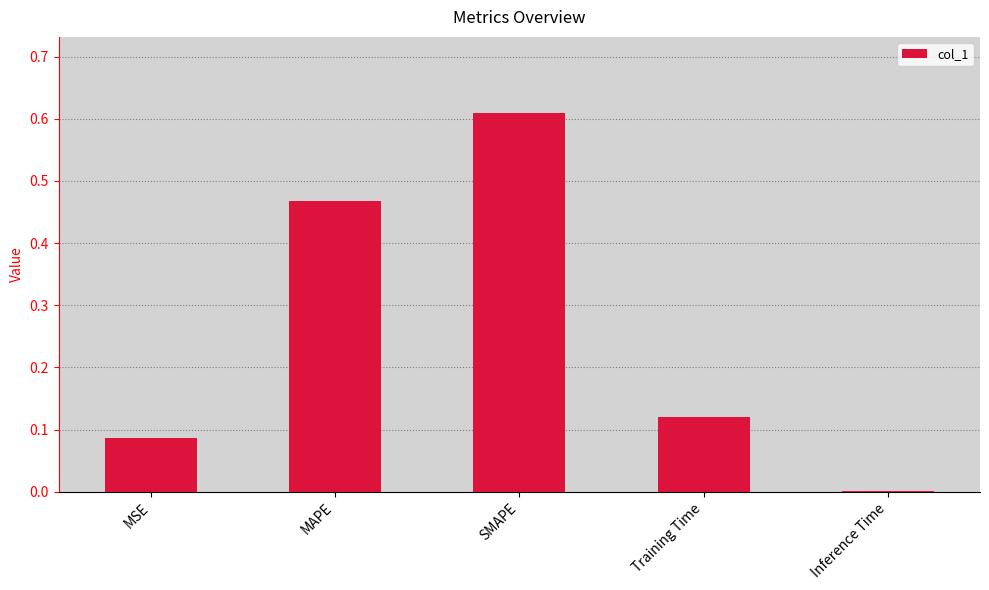

Is it true that the value at Training Time is 0.2?

False